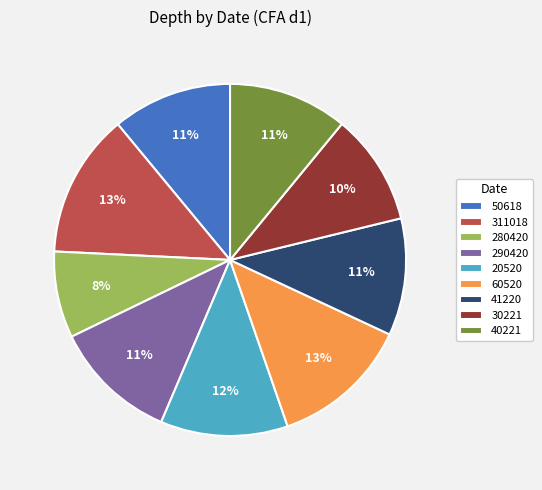

Is there a majority slice in this chart?

No